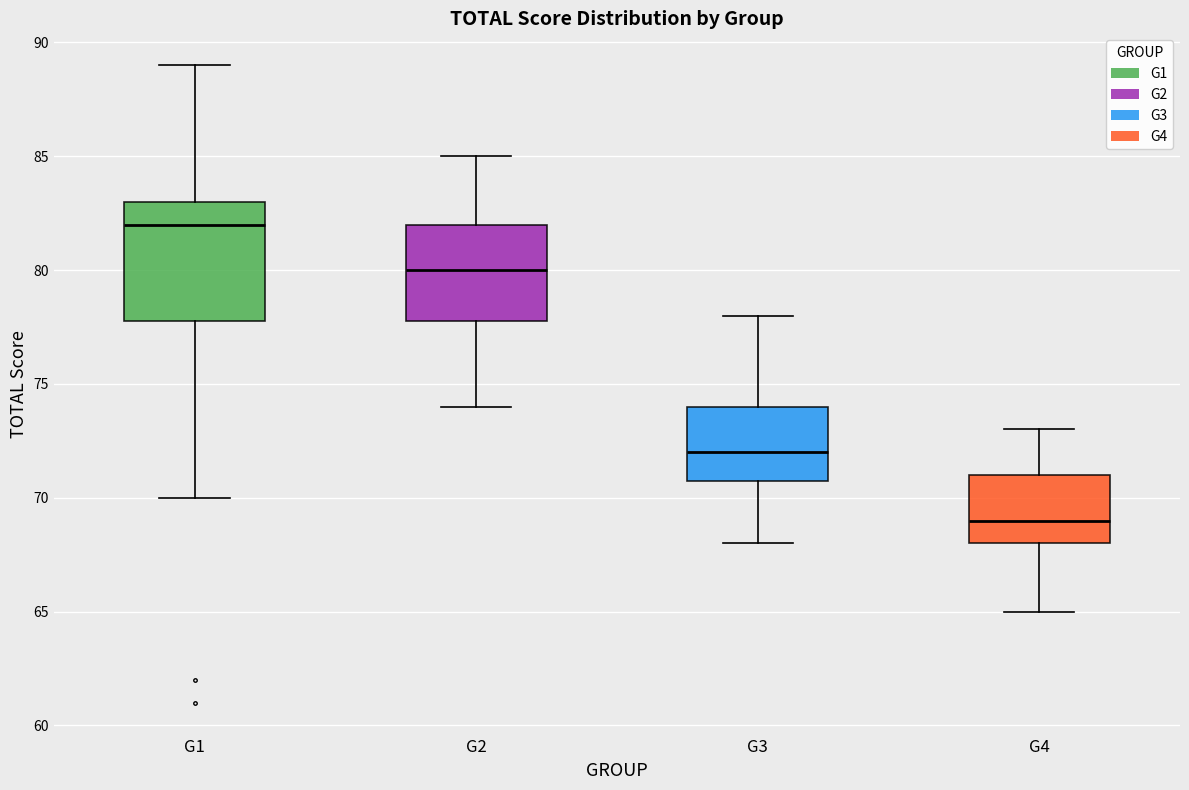

Which box is the tallest, from its lower edge to its upper edge?

G1